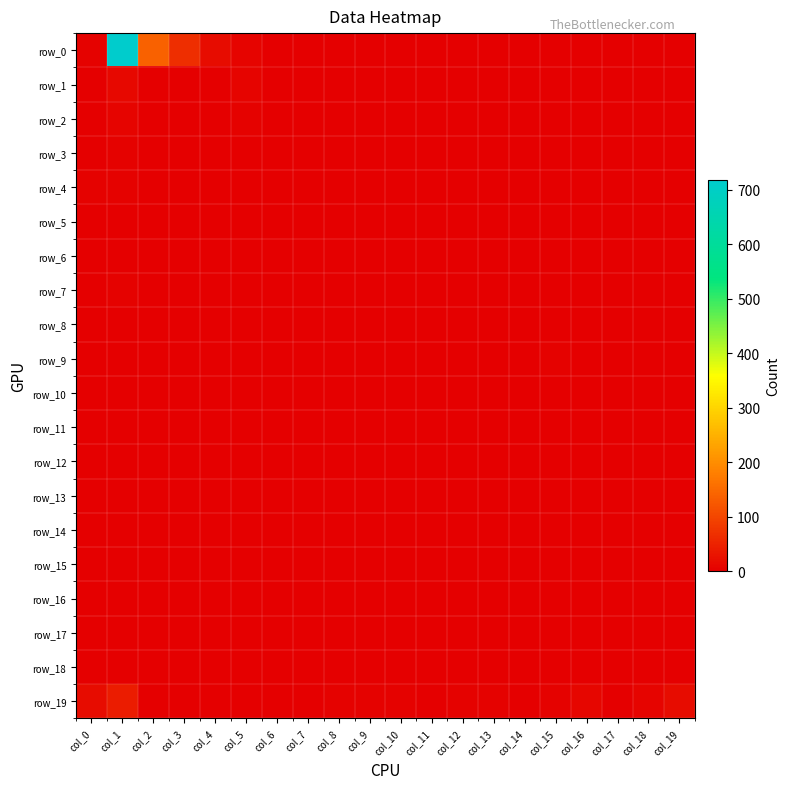

True or false: row_12 has a value of 0 at col_13.

True